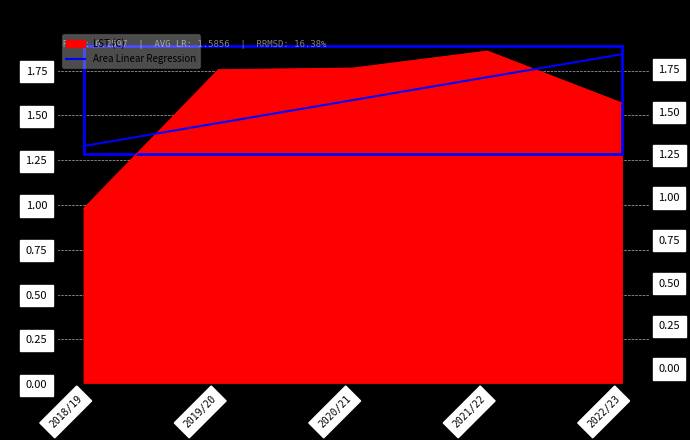

The value at 2022/23 is 2.5. True or false?

False